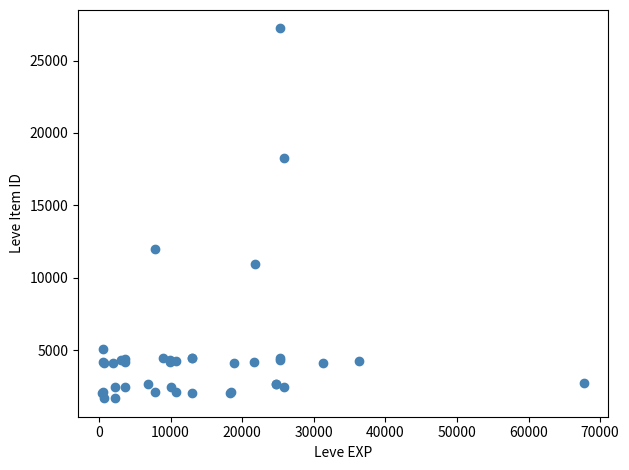

What Y value in the scatter plot is closest to 14448?

12018